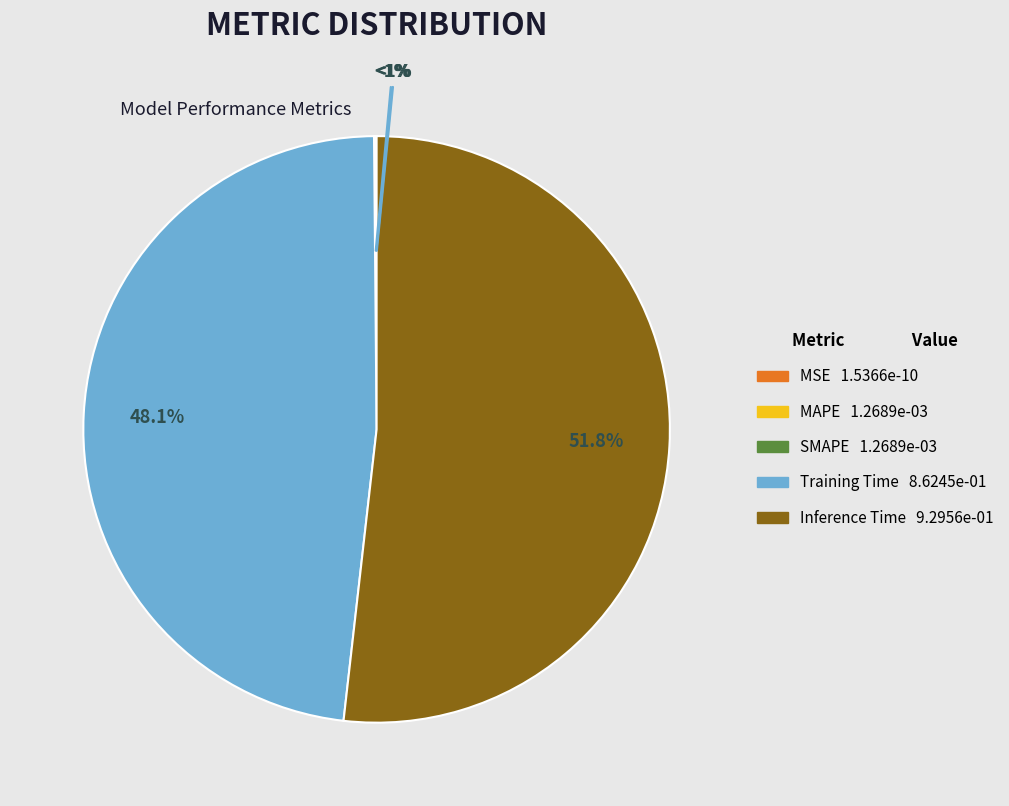

To the nearest percent, what is the difference between the largest and smallest slice percentages?

52%